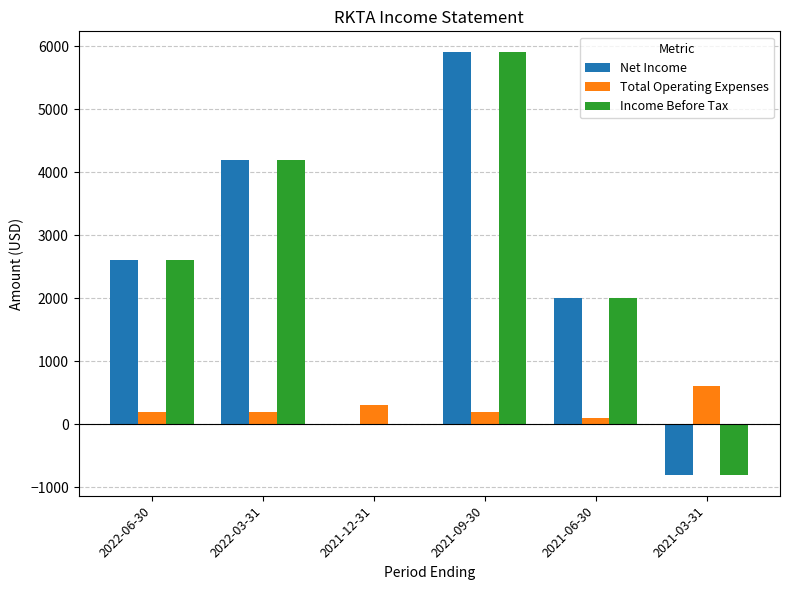

What is the difference between the Net Income values at 2021-06-30 and 2021-09-30?

3900